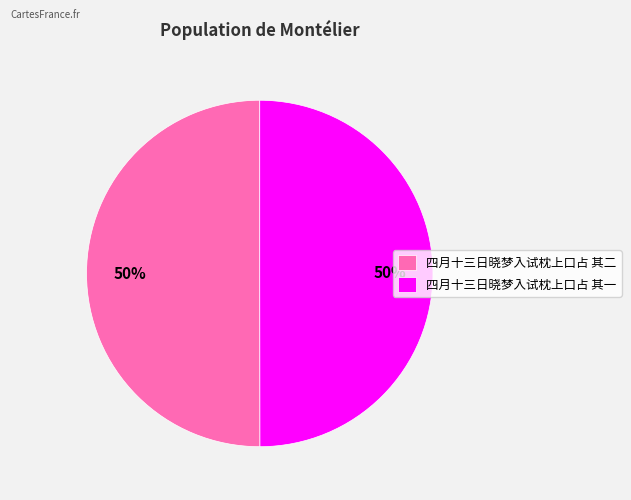

How many slices are in this pie chart?

2